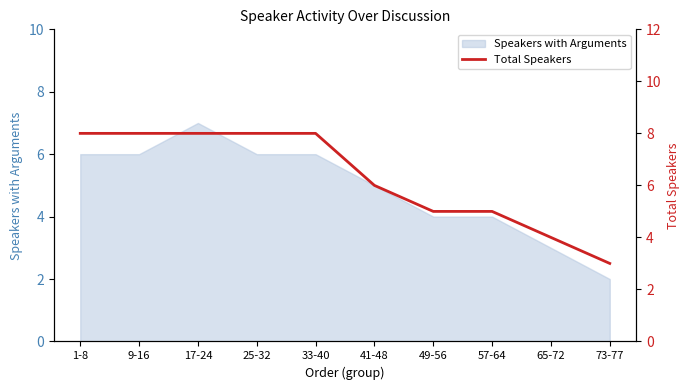

At which label does Speakers with Arguments reach its peak?

17-24